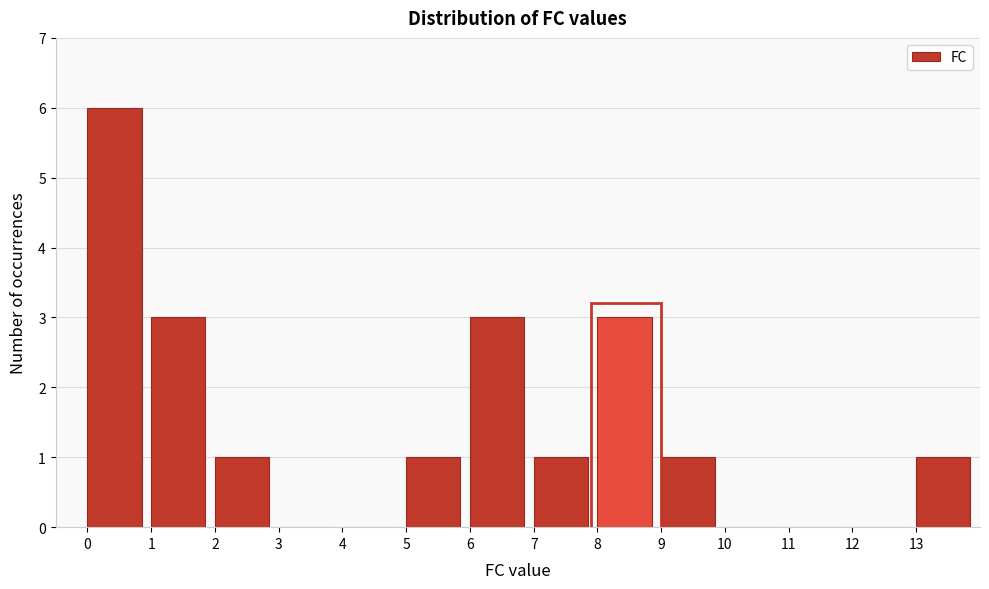

Which range on the x-axis has the tallest bar?

0 to 1